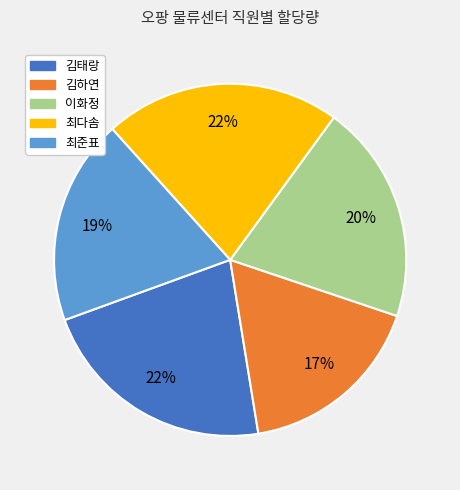

Count the number of slices in the pie.

5